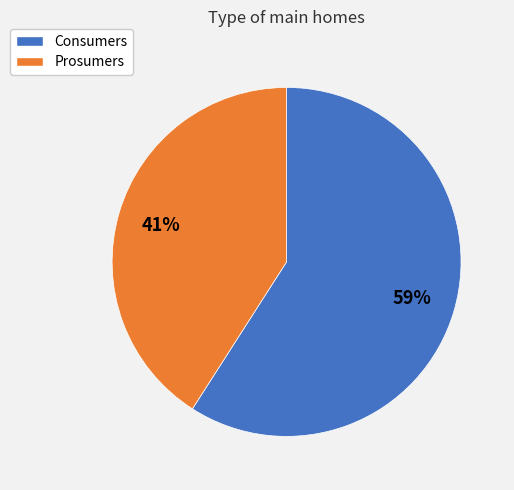

The Prosumers slice represents 41% of the pie. True or false?

True